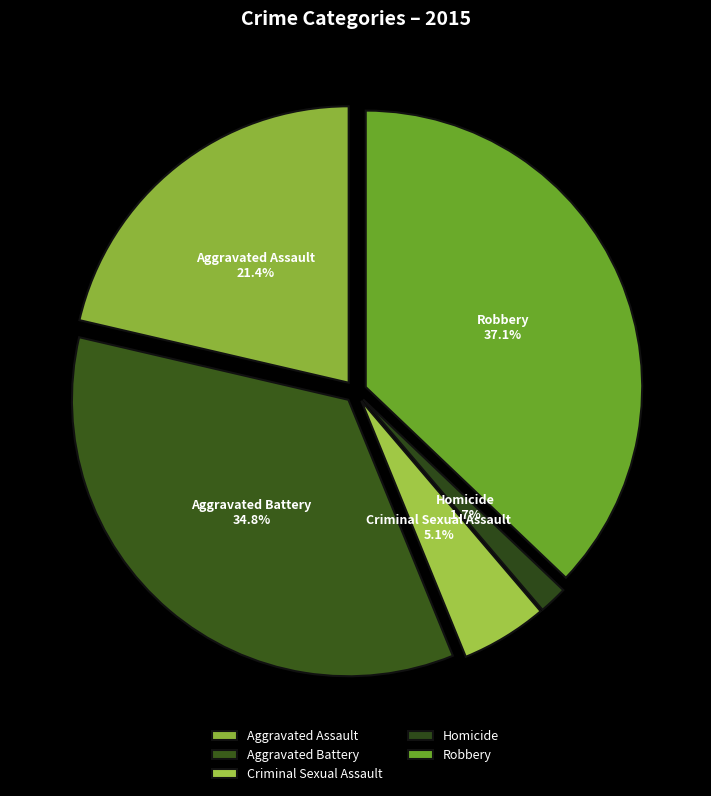

Is the sum of Aggravated Assault and Homicide greater than half?

No